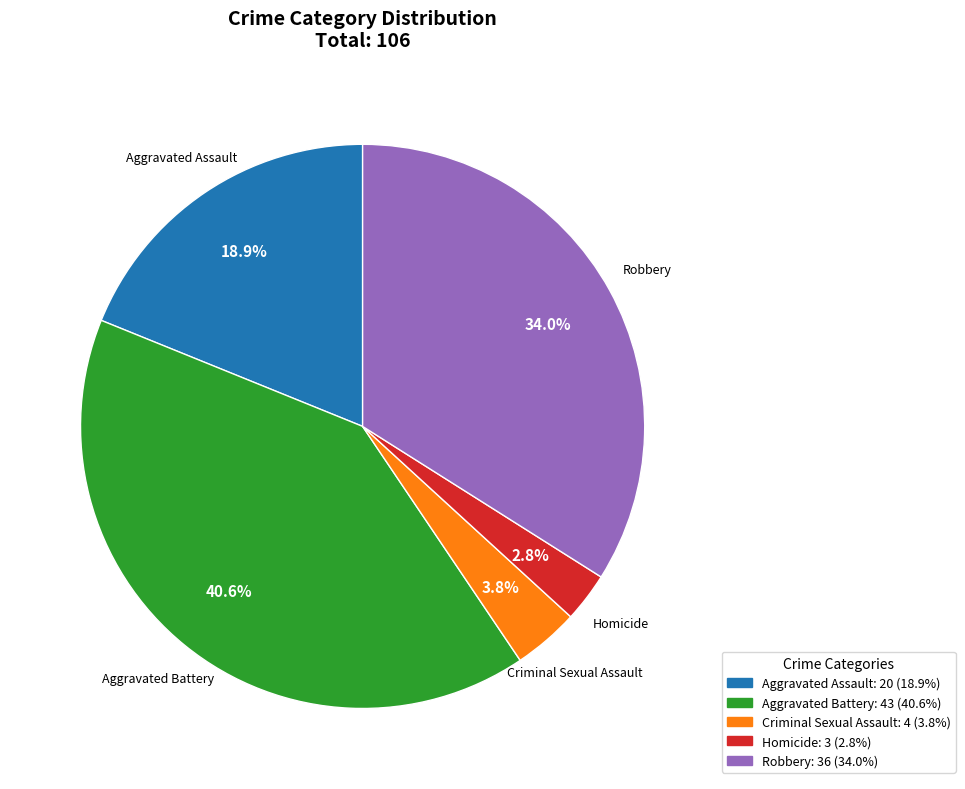

Count the number of slices in the pie.

5